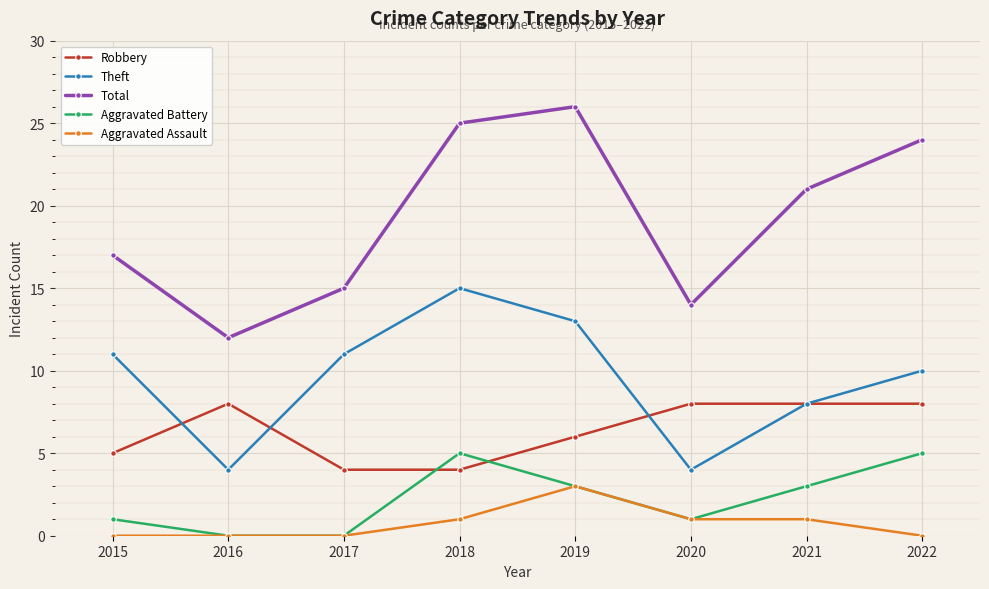

What is the total value across all series at 2016?

24